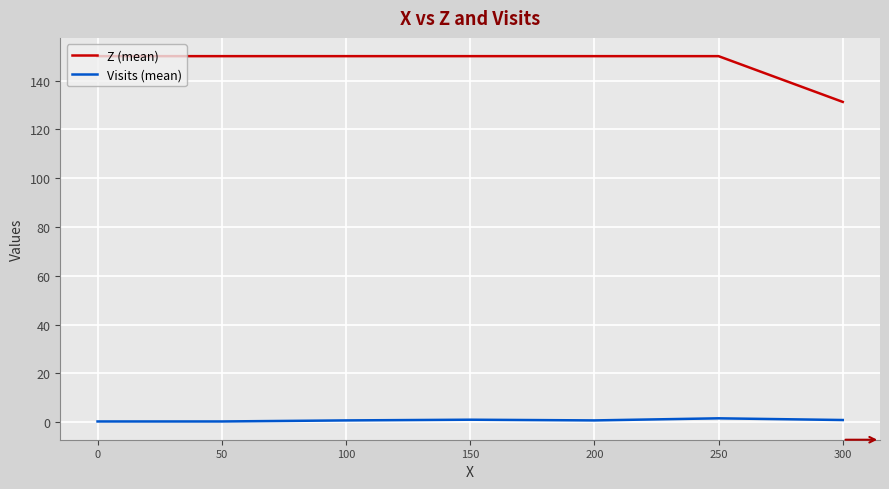

Which series has the largest range (max minus min)?

Z (mean)